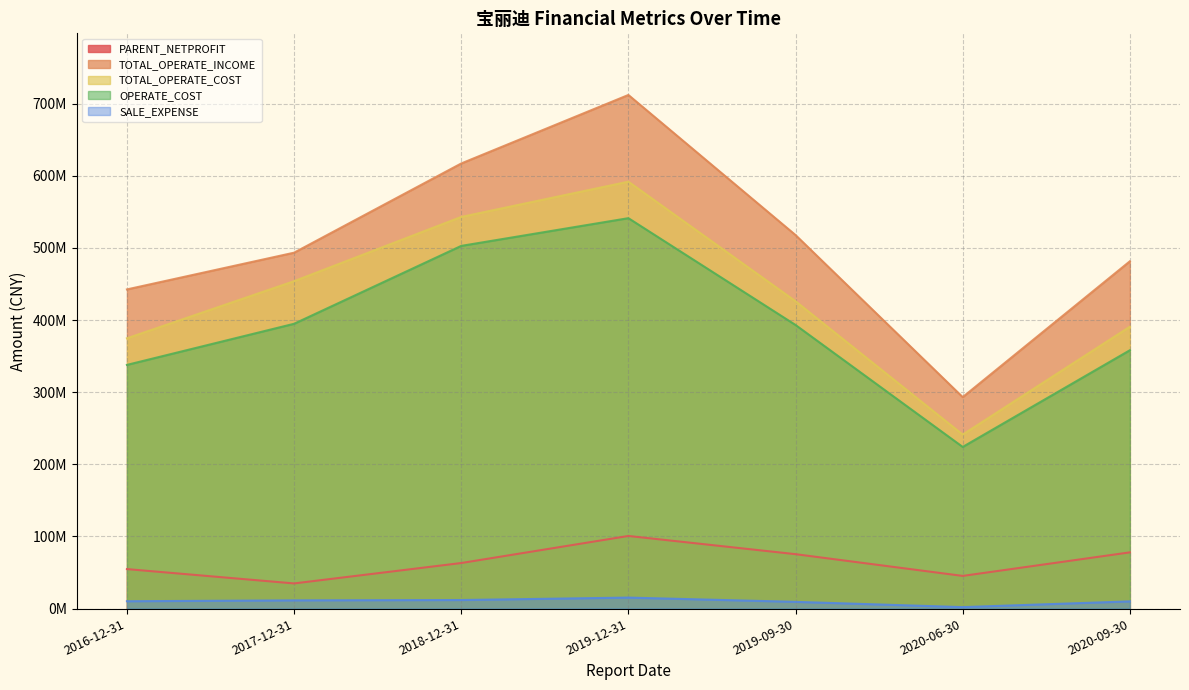

Is it true that OPERATE_COST equals 97433073.5 at 2017-12-31?

False